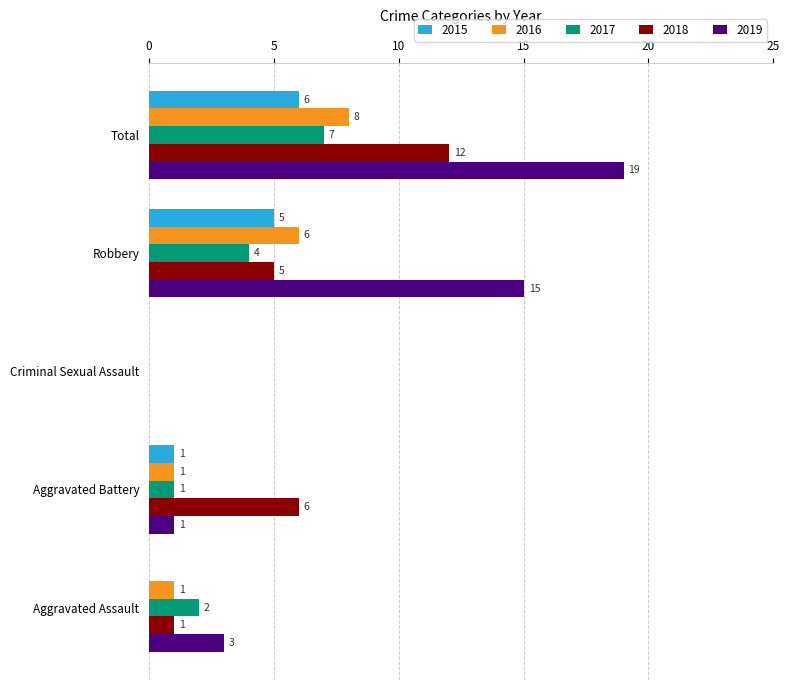

The value of 2016 at Aggravated Assault is 1. True or false?

True